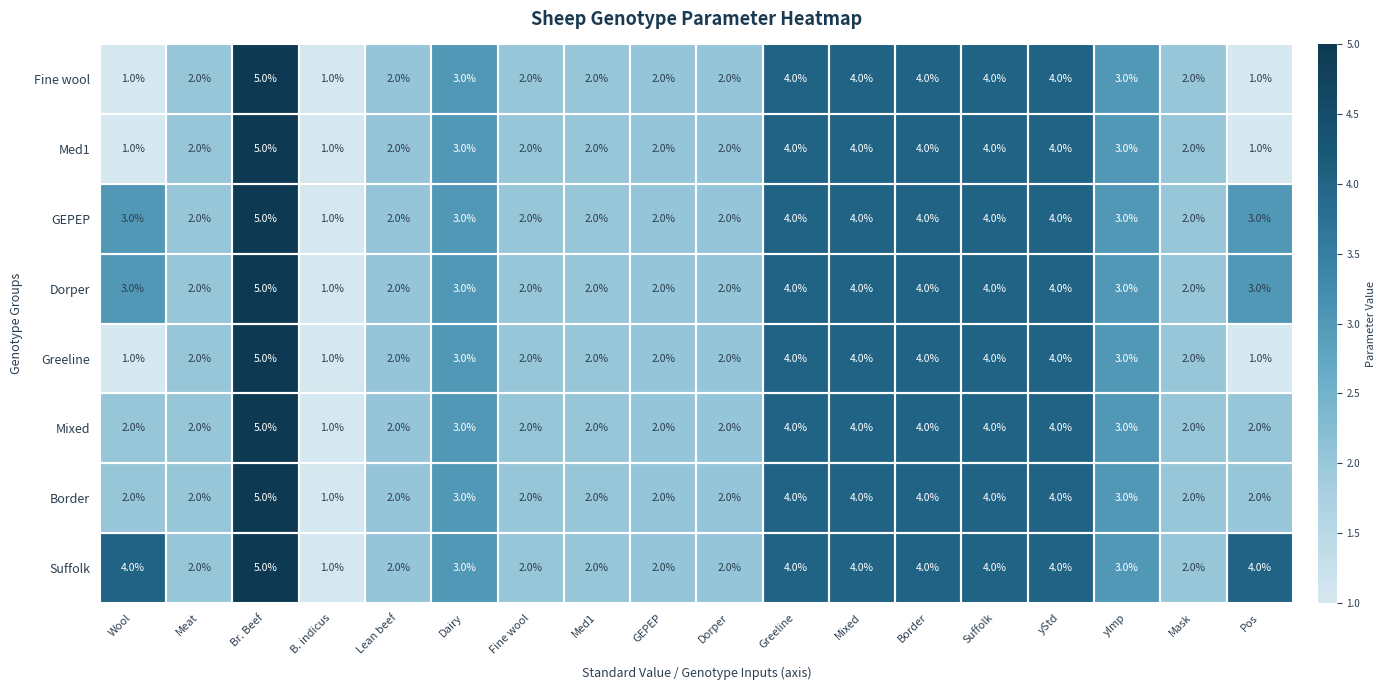

What is the sum of the Fine wool values at Mixed and Dorper?

6